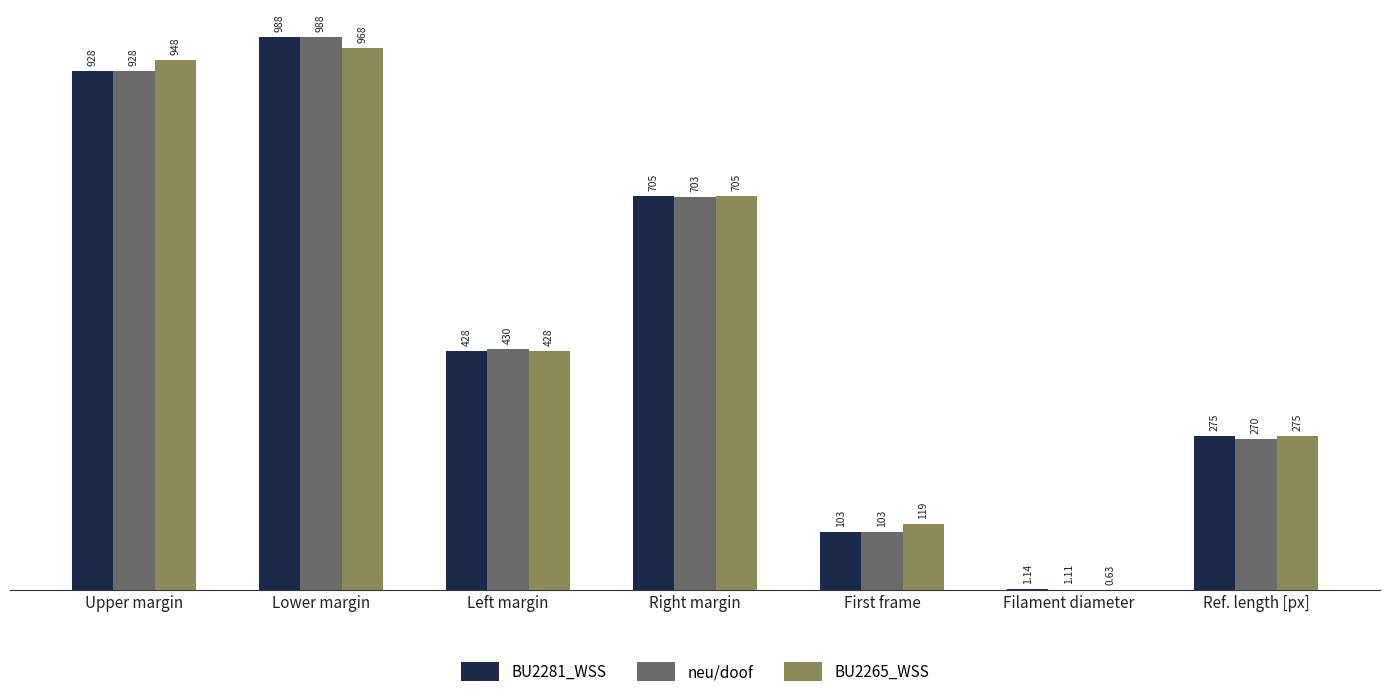

What is the sum of the BU2265_WSS values at Right margin and Left margin?

1133.0